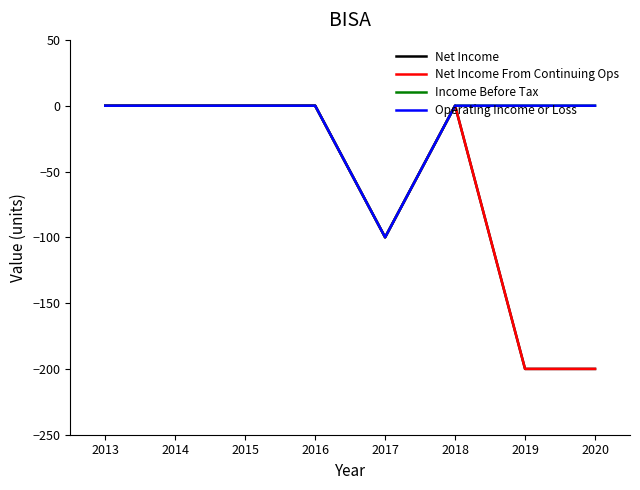

Is the value of Net Income at 2013 greater than the value of Operating Income or Loss at 2013?

No